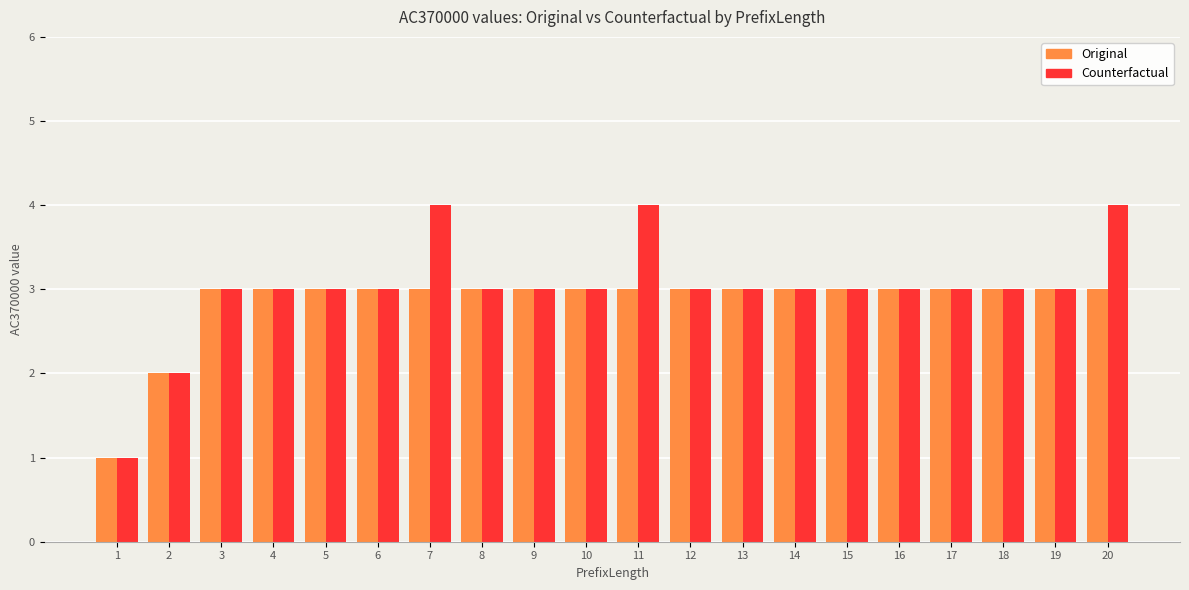

Reading left to right, transcribe all the data shown in this chart.

Original: 1=1	2=2	3=3	4=3	5=3	6=3	7=3	8=3	9=3	10=3	11=3	12=3	13=3	14=3	15=3	16=3	17=3	18=3	19=3	20=3
Counterfactual: 1=1	2=2	3=3	4=3	5=3	6=3	7=4	8=3	9=3	10=3	11=4	12=3	13=3	14=3	15=3	16=3	17=3	18=3	19=3	20=4